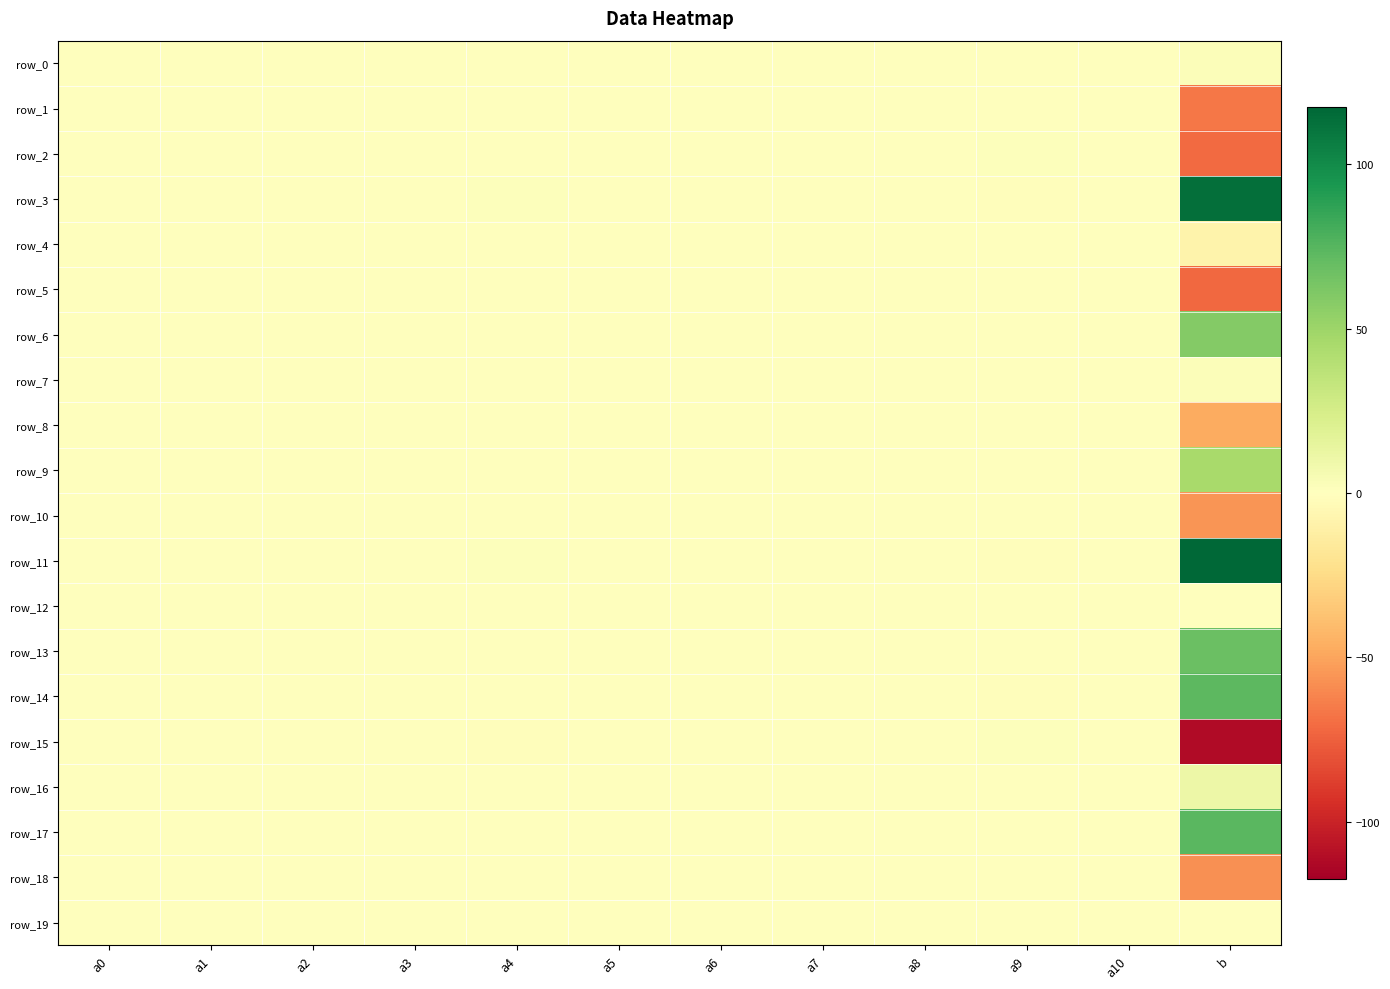

What is the difference between the second highest and minimum values in the row_13 series?

1.3